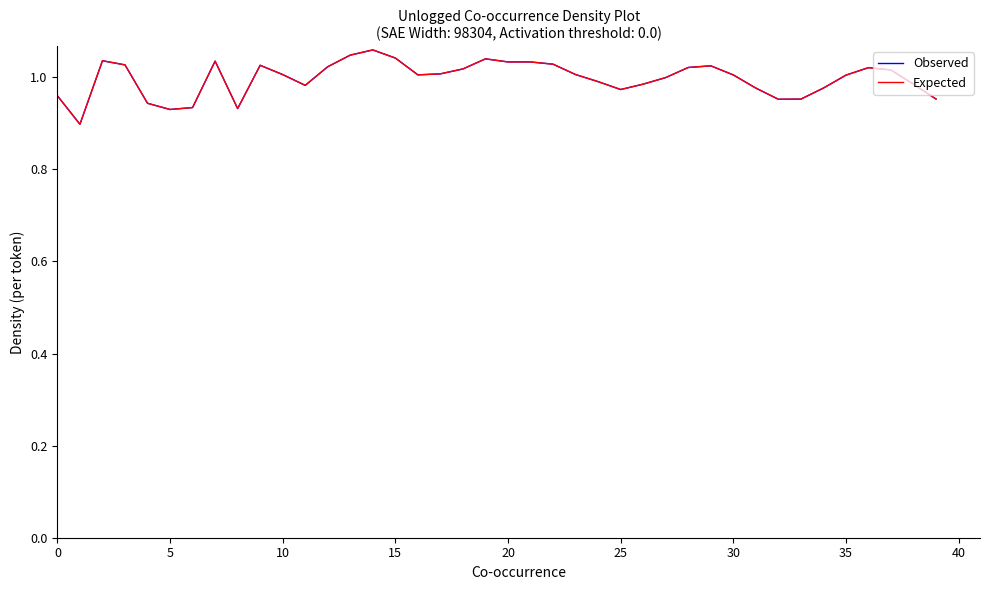

What is the difference between the second highest and minimum values in the Observed series?

0.2